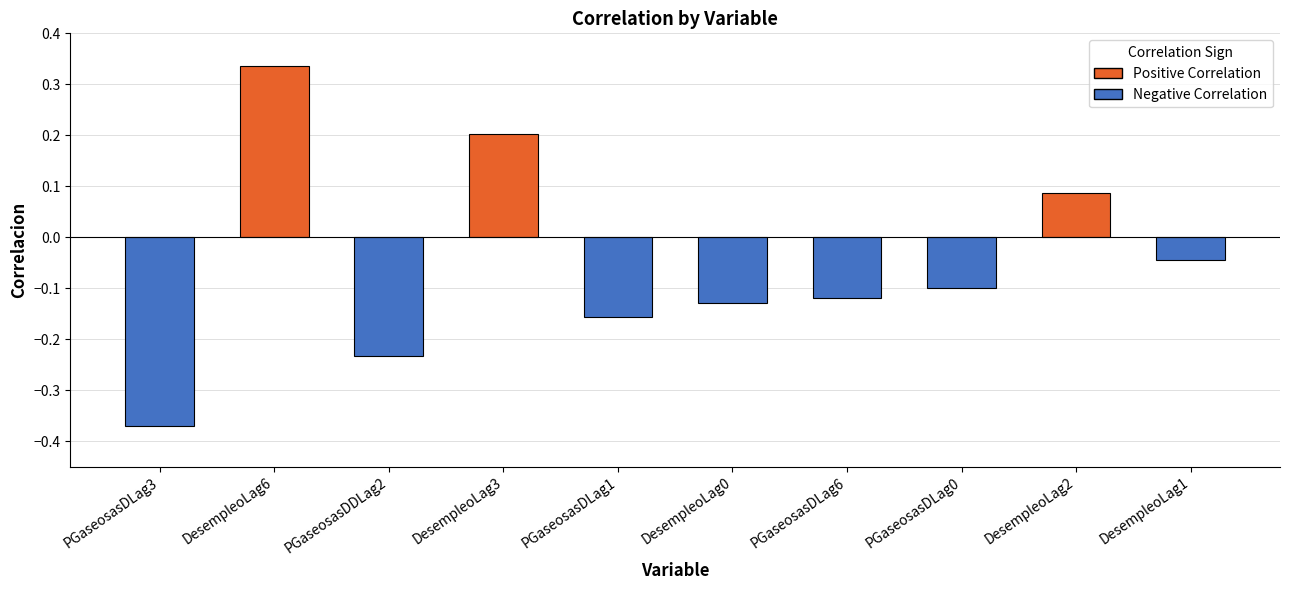

Where is the data nearest to the value 0?

DesempleoLag1